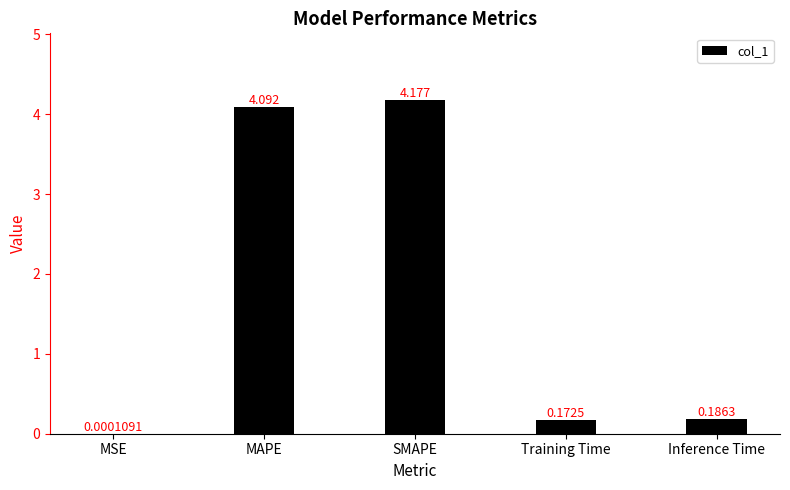

Which category has the highest value across all series?

SMAPE